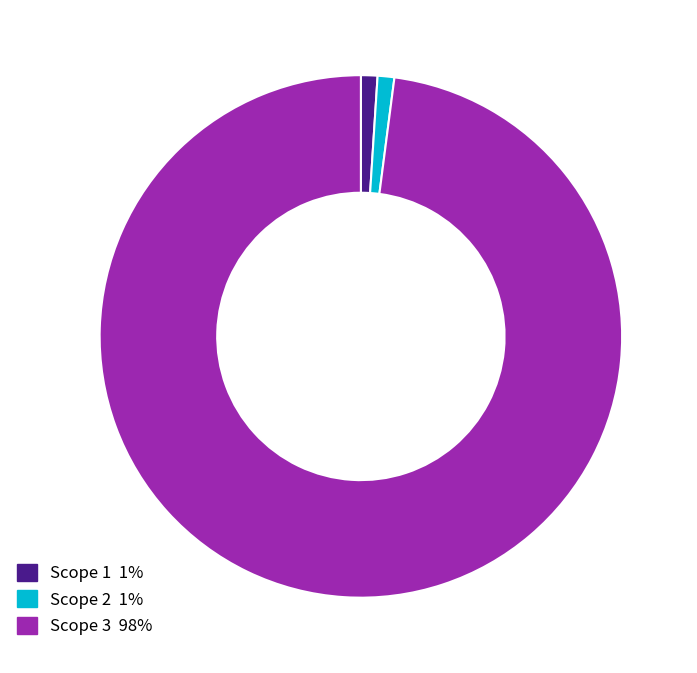

Is there a majority slice in this chart?

Yes